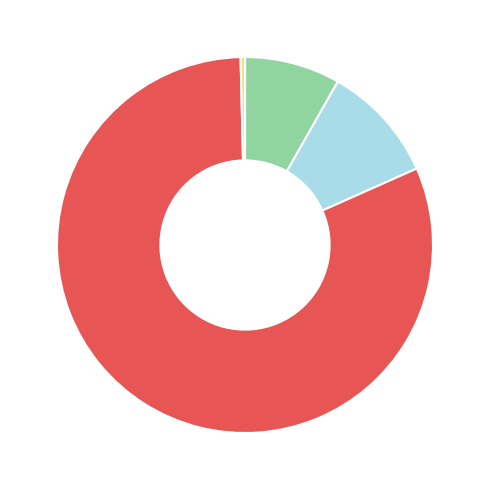

Is there a majority slice in this chart?

Yes